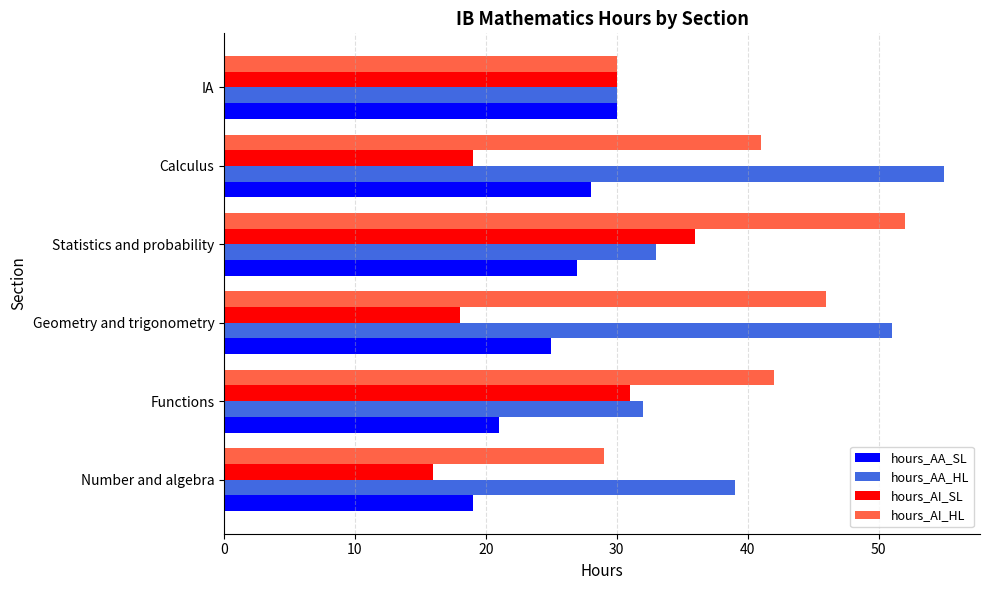

What is the difference between the second highest and second lowest values in the hours_AI_HL series?

16